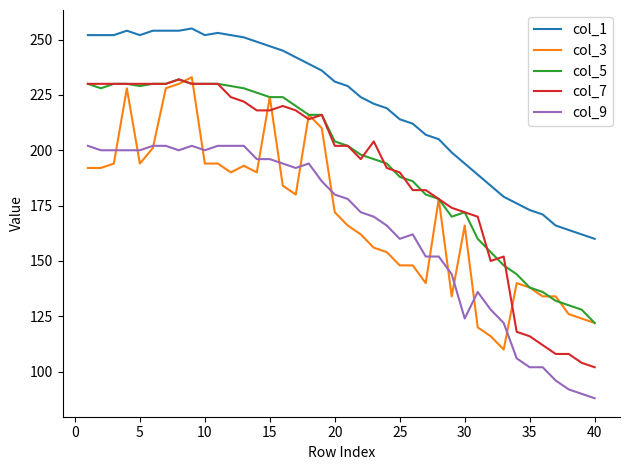

What is the greatest value displayed?

255